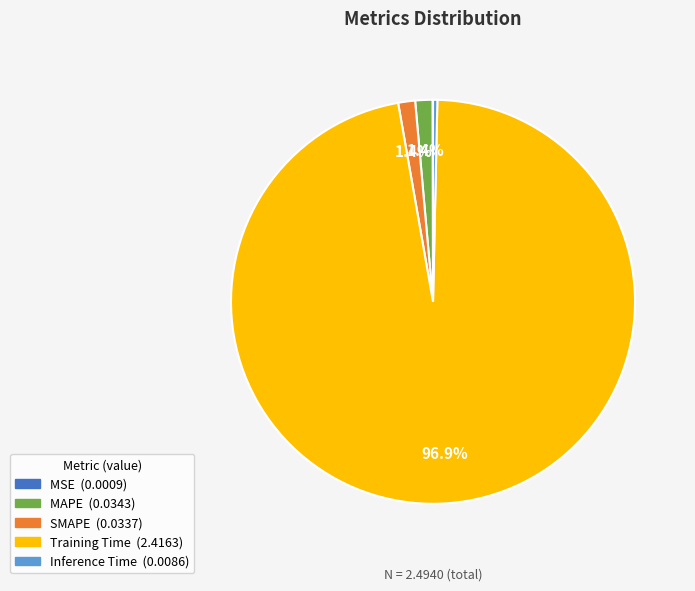

Does Training Time account for over 50% of the chart?

Yes